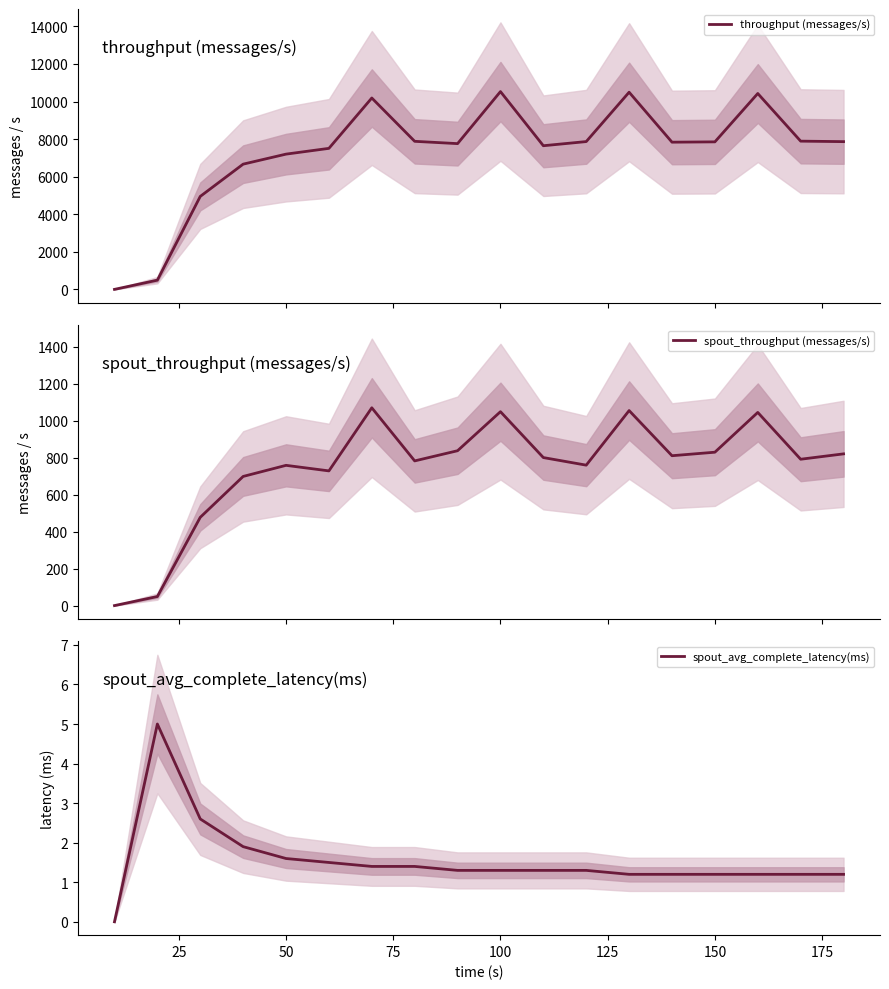

True or false: spout_avg_complete_latency(ms) has a value of 0.3 at 150.

False